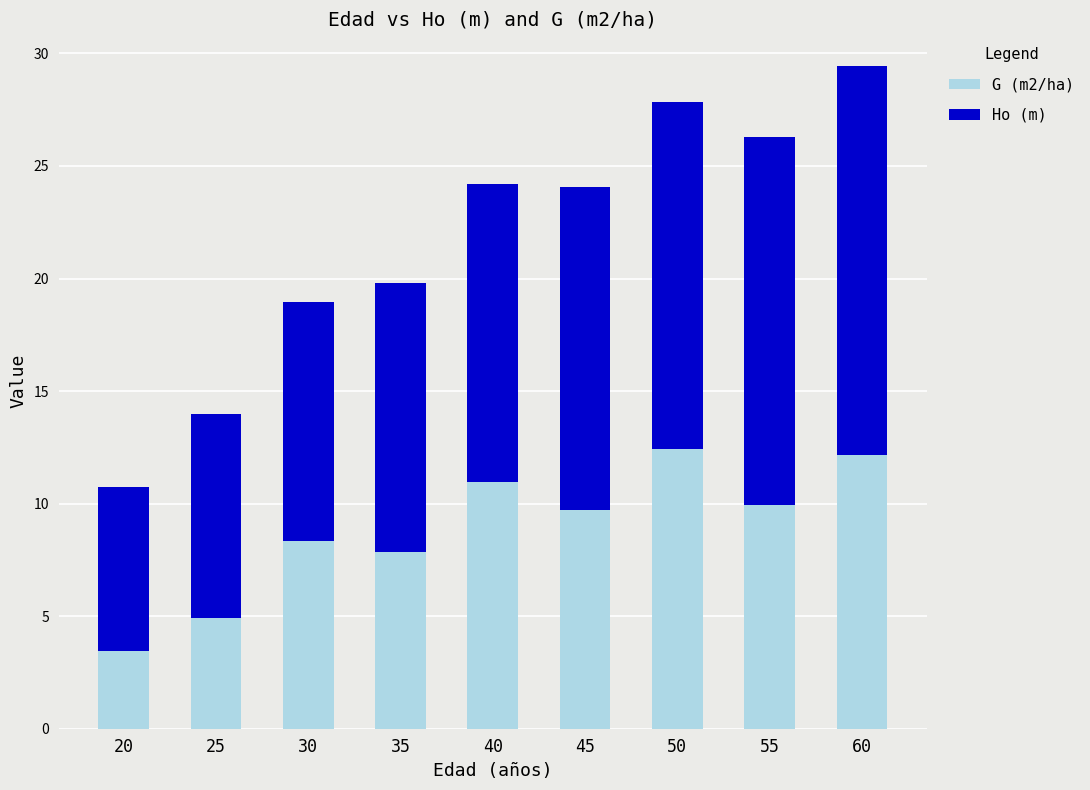

True or false: G (m2/ha) has a value of 11.0 at 40.

True